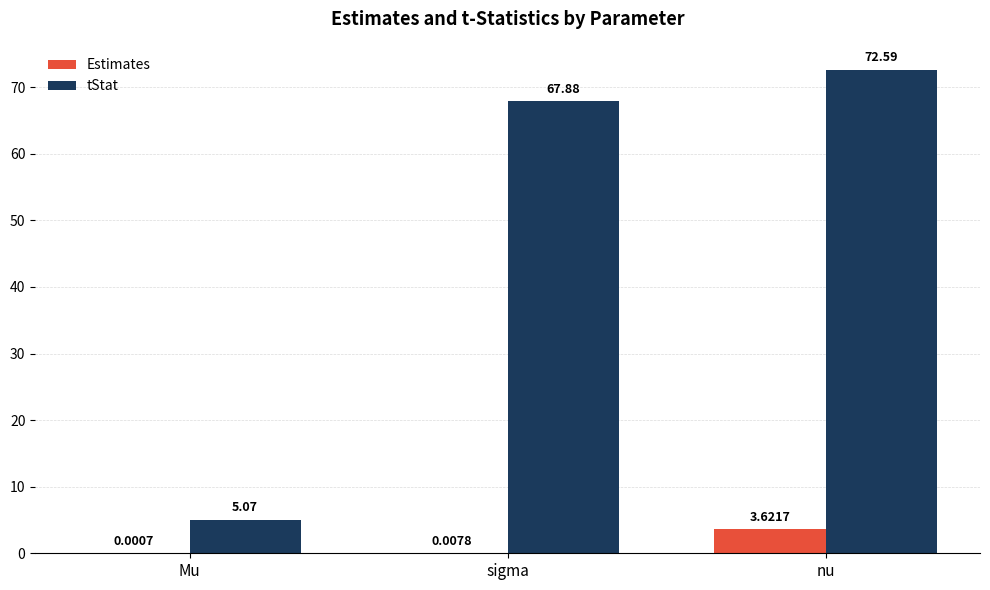

The tStat series shows 89.8 at sigma. True or false?

False